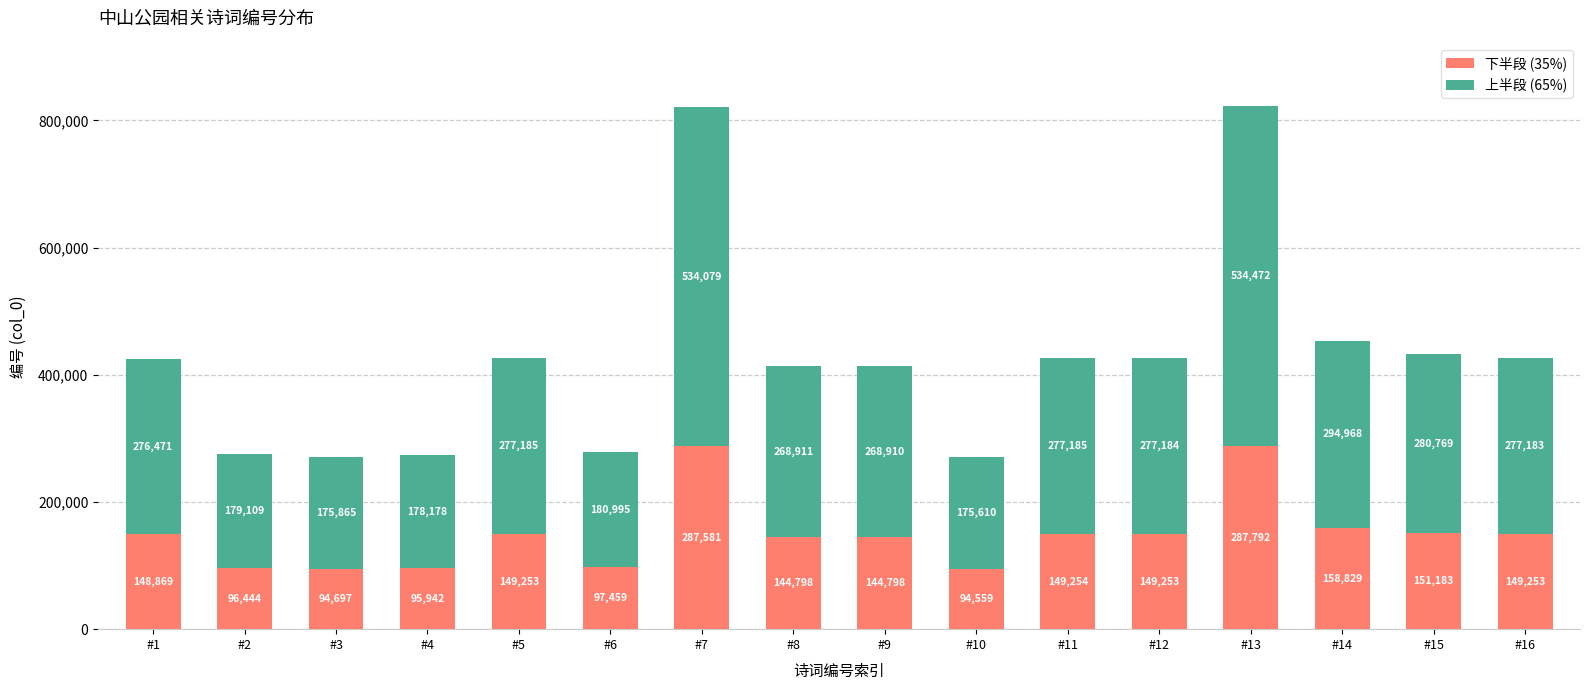

What is the maximum value for 下半段 (35%)?

287792.4